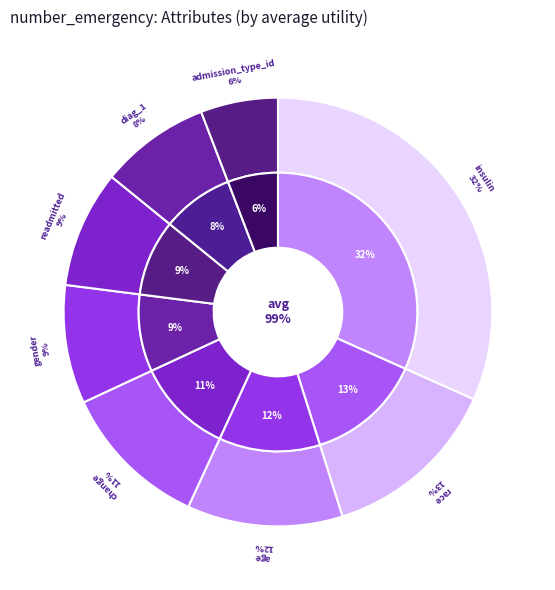

Is the sum of age and gender greater than half?

No